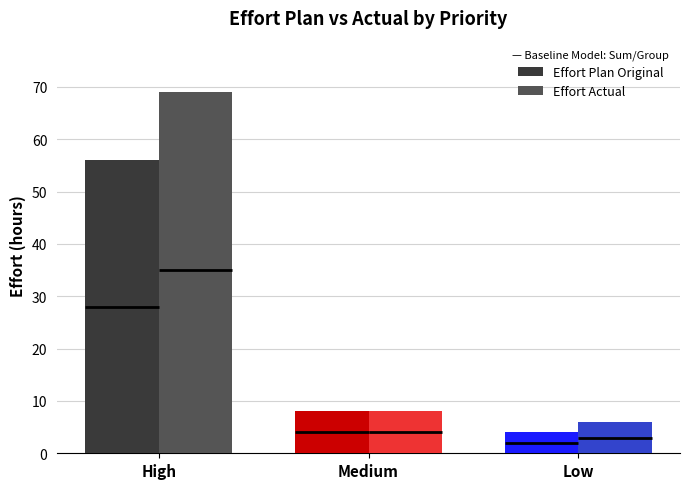

At which category does the chart reach its peak across all series?

High